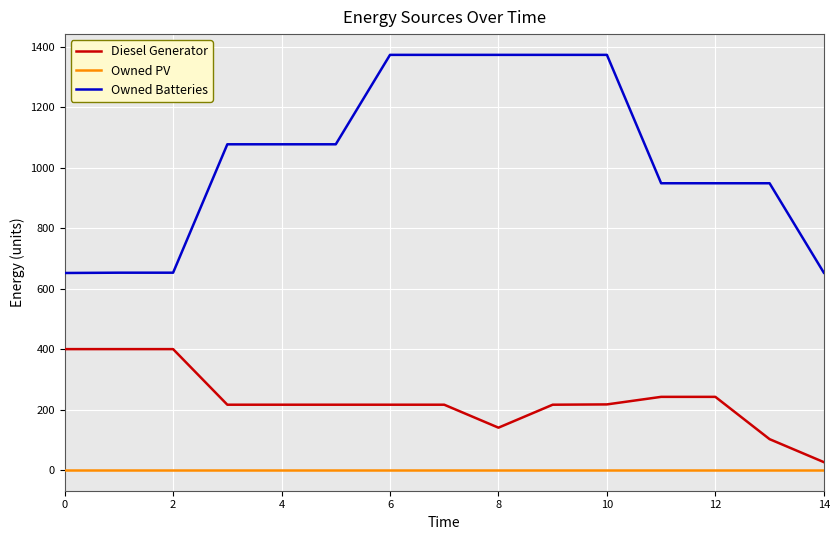

List the series in order of their overall mean, highest first.

Owned Batteries, Diesel Generator, Owned PV